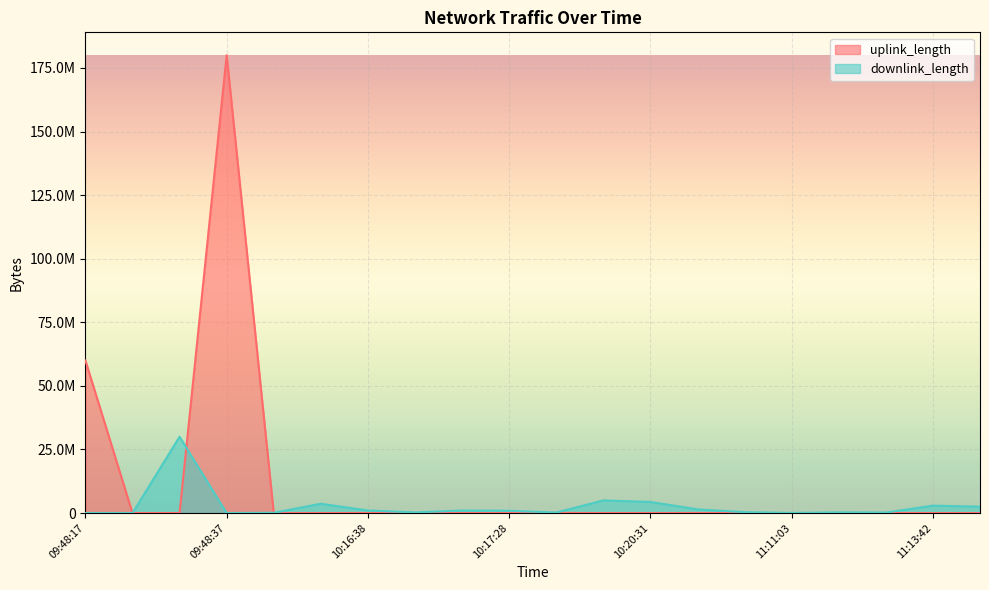

At 11:11:59, list the series in order from smallest to largest.

uplink_length, downlink_length